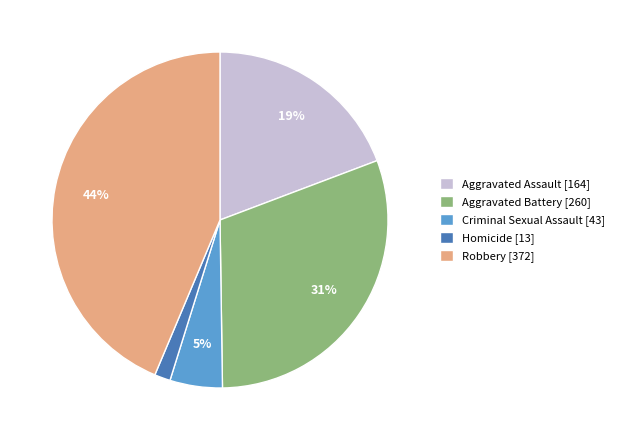

Does Criminal Sexual Assault account for over 50% of the chart?

No